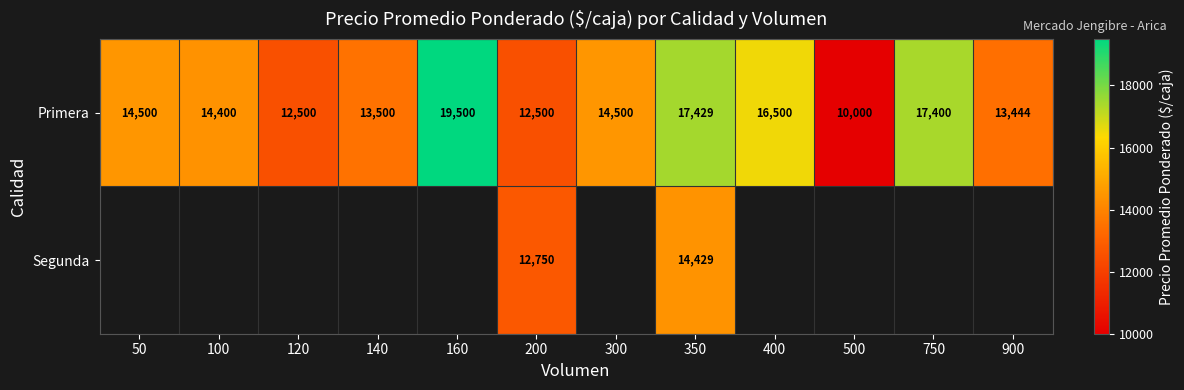

How many categories are shown in the chart?

12